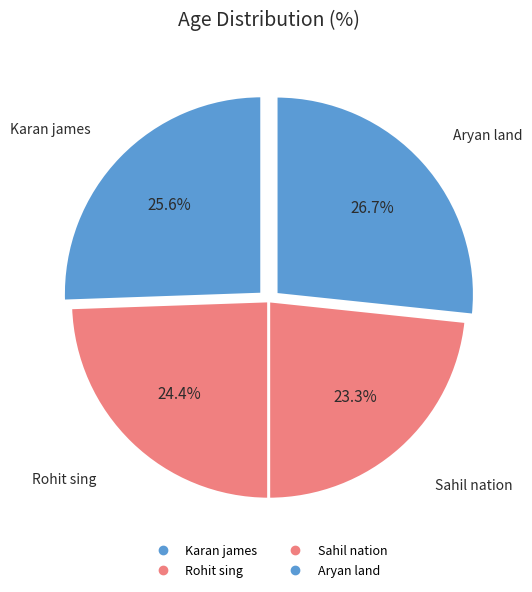

Count the number of slices in the pie.

4